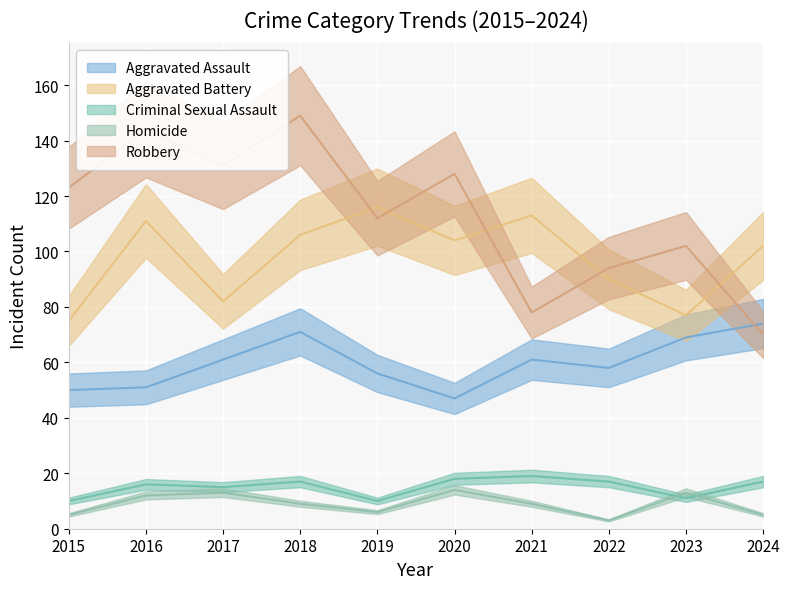

Is it true that Criminal Sexual Assault equals 10 at 2015?

True